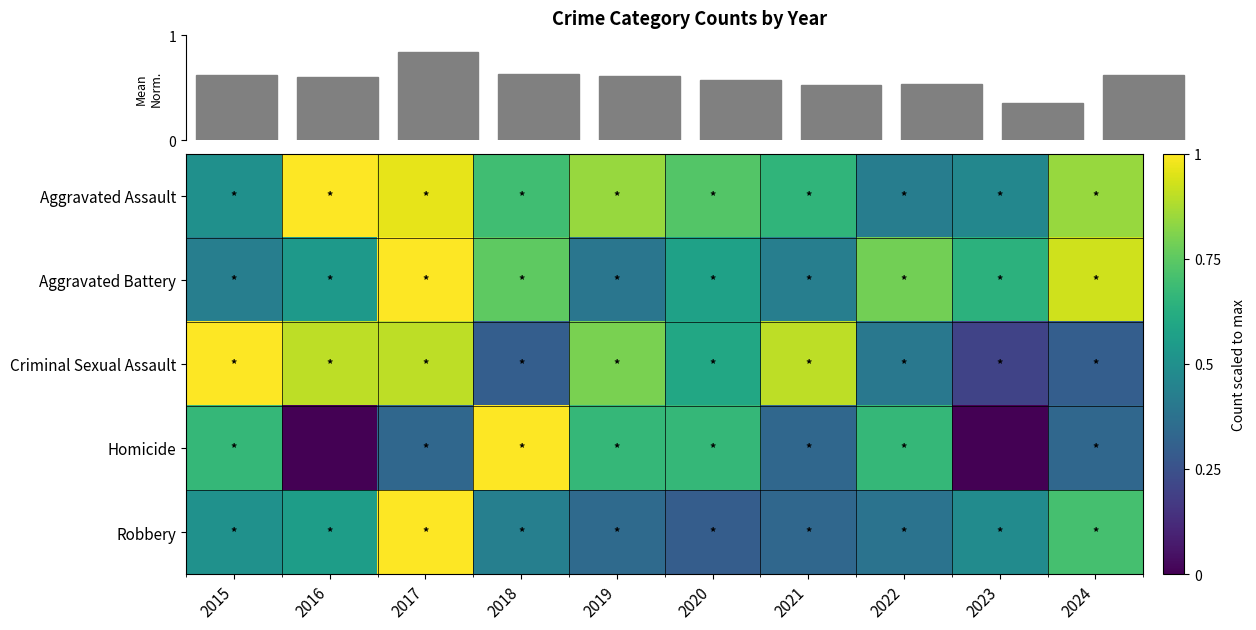

Which label corresponds to the smallest value in the chart?

2016